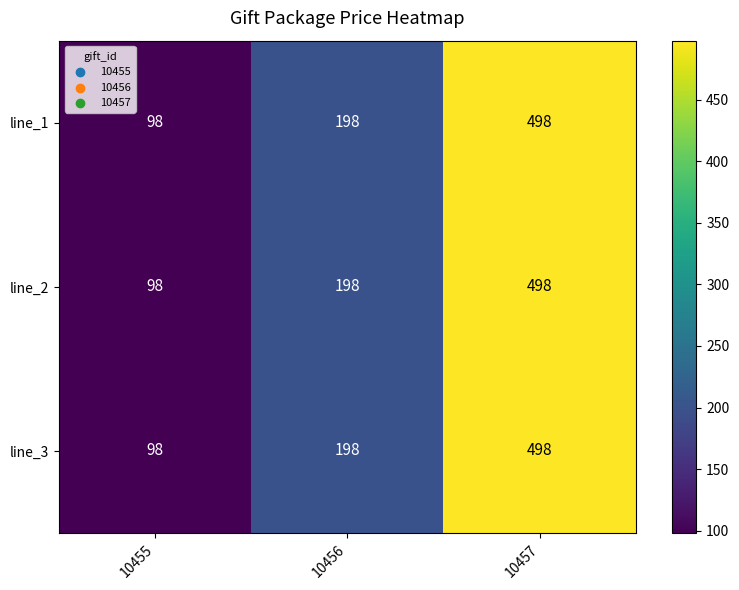

Reading left to right, extract all data points from this chart.

line_1: 98	198	498
line_2: 98	198	498
line_3: 98	198	498